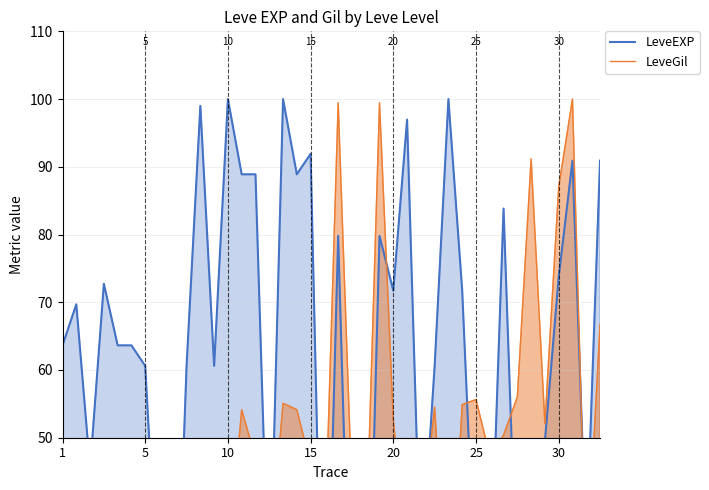

Reading left to right, extract all data points from this chart.

LeveEXP: 63.6	69.7	45.5	72.7	63.6	63.6	60.6	23.2	4.0	60.6	99.0	60.6	100.0	88.9	88.9	23.2	100.0	88.9	91.9	4.0	79.8	10.1	4.0	79.8	71.7	97.0	29.3	60.6	100.0	71.7	25.3	25.3	83.8	25.3	39.4	49.5	73.7	90.9	33.3	90.9
LeveGil: 21.2	21.8	21.1	21.1	21.2	21.1	26.1	32.0	31.8	26.1	26.3	26.1	31.6	54.1	47.0	31.6	55.1	54.1	46.1	32.5	99.4	41.9	32.5	99.4	52.6	31.2	36.1	54.5	19.7	54.9	55.6	47.4	50.4	56.0	91.2	52.1	87.0	100.0	28.4	66.7